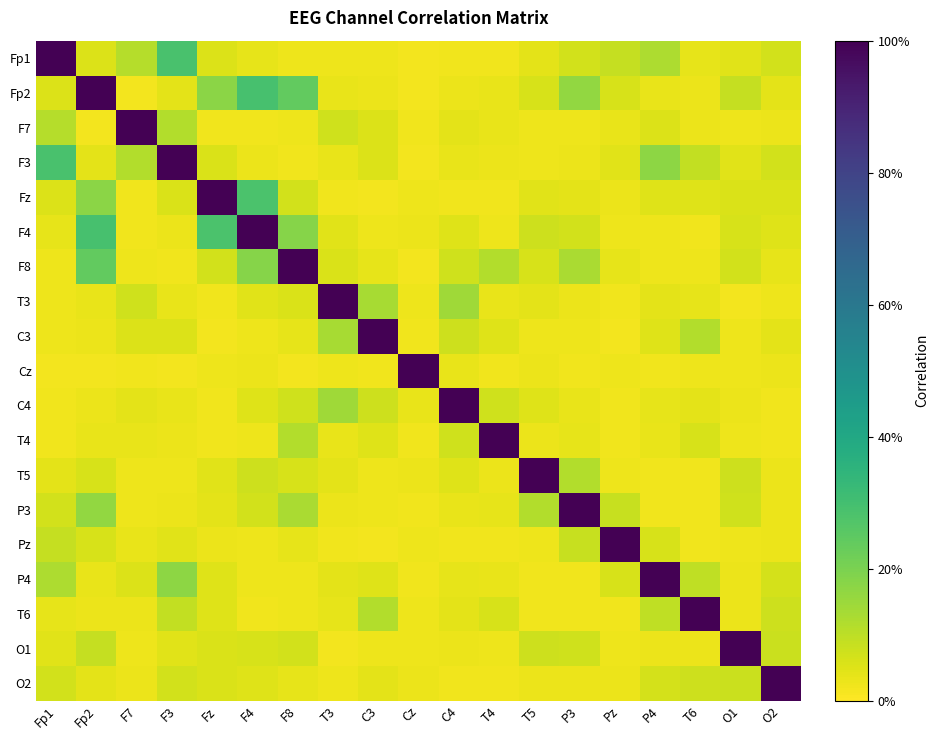

Reading right to left, extract all data points from this chart.

Fp1: O2=0.1	O1=0.0	T6=0.0	P4=0.1	Pz=0.1	P3=0.1	T5=0.0	T4=0.0	C4=0.0	Cz=0.0	C3=0.0	T3=0.0	F8=0.0	F4=0.0	Fz=0.1	F3=0.3	F7=0.1	Fp2=0.1	Fp1=1.0
Fp2: O2=0.0	O1=0.1	T6=0.0	P4=0.0	Pz=0.1	P3=0.2	T5=0.1	T4=0.0	C4=0.0	Cz=0.0	C3=0.0	T3=0.0	F8=0.2	F4=0.3	Fz=0.2	F3=0.0	F7=0.0	Fp2=1.0	Fp1=0.1
F7: O2=0.0	O1=0.0	T6=0.0	P4=0.1	Pz=0.0	P3=0.0	T5=0.0	T4=0.0	C4=0.0	Cz=0.0	C3=0.1	T3=0.1	F8=0.0	F4=0.0	Fz=0.0	F3=0.1	F7=1.0	Fp2=0.0	Fp1=0.1
F3: O2=0.1	O1=0.0	T6=0.1	P4=0.2	Pz=0.0	P3=0.0	T5=0.0	T4=0.0	C4=0.0	Cz=0.0	C3=0.1	T3=0.0	F8=0.0	F4=0.0	Fz=0.1	F3=1.0	F7=0.1	Fp2=0.0	Fp1=0.3
Fz: O2=0.1	O1=0.1	T6=0.1	P4=0.0	Pz=0.0	P3=0.0	T5=0.0	T4=0.0	C4=0.0	Cz=0.0	C3=0.0	T3=0.0	F8=0.1	F4=0.3	Fz=1.0	F3=0.1	F7=0.0	Fp2=0.2	Fp1=0.1
F4: O2=0.0	O1=0.1	T6=0.0	P4=0.0	Pz=0.0	P3=0.1	T5=0.1	T4=0.0	C4=0.0	Cz=0.0	C3=0.0	T3=0.0	F8=0.2	F4=1.0	Fz=0.3	F3=0.0	F7=0.0	Fp2=0.3	Fp1=0.0
F8: O2=0.0	O1=0.1	T6=0.0	P4=0.0	Pz=0.0	P3=0.1	T5=0.1	T4=0.1	C4=0.1	Cz=0.0	C3=0.0	T3=0.1	F8=1.0	F4=0.2	Fz=0.1	F3=0.0	F7=0.0	Fp2=0.2	Fp1=0.0
T3: O2=0.0	O1=0.0	T6=0.0	P4=0.0	Pz=0.0	P3=0.0	T5=0.0	T4=0.0	C4=0.1	Cz=0.0	C3=0.1	T3=1.0	F8=0.1	F4=0.0	Fz=0.0	F3=0.0	F7=0.1	Fp2=0.0	Fp1=0.0
C3: O2=0.0	O1=0.0	T6=0.1	P4=0.0	Pz=0.0	P3=0.0	T5=0.0	T4=0.1	C4=0.1	Cz=0.0	C3=1.0	T3=0.1	F8=0.0	F4=0.0	Fz=0.0	F3=0.1	F7=0.1	Fp2=0.0	Fp1=0.0
Cz: O2=0.0	O1=0.0	T6=0.0	P4=0.0	Pz=0.0	P3=0.0	T5=0.0	T4=0.0	C4=0.0	Cz=1.0	C3=0.0	T3=0.0	F8=0.0	F4=0.0	Fz=0.0	F3=0.0	F7=0.0	Fp2=0.0	Fp1=0.0
C4: O2=0.0	O1=0.0	T6=0.0	P4=0.0	Pz=0.0	P3=0.0	T5=0.0	T4=0.1	C4=1.0	Cz=0.0	C3=0.1	T3=0.1	F8=0.1	F4=0.0	Fz=0.0	F3=0.0	F7=0.0	Fp2=0.0	Fp1=0.0
T4: O2=0.0	O1=0.0	T6=0.1	P4=0.0	Pz=0.0	P3=0.0	T5=0.0	T4=1.0	C4=0.1	Cz=0.0	C3=0.1	T3=0.0	F8=0.1	F4=0.0	Fz=0.0	F3=0.0	F7=0.0	Fp2=0.0	Fp1=0.0
T5: O2=0.0	O1=0.1	T6=0.0	P4=0.0	Pz=0.0	P3=0.1	T5=1.0	T4=0.0	C4=0.0	Cz=0.0	C3=0.0	T3=0.0	F8=0.1	F4=0.1	Fz=0.0	F3=0.0	F7=0.0	Fp2=0.1	Fp1=0.0
P3: O2=0.0	O1=0.1	T6=0.0	P4=0.0	Pz=0.1	P3=1.0	T5=0.1	T4=0.0	C4=0.0	Cz=0.0	C3=0.0	T3=0.0	F8=0.1	F4=0.1	Fz=0.0	F3=0.0	F7=0.0	Fp2=0.2	Fp1=0.1
Pz: O2=0.0	O1=0.0	T6=0.0	P4=0.1	Pz=1.0	P3=0.1	T5=0.0	T4=0.0	C4=0.0	Cz=0.0	C3=0.0	T3=0.0	F8=0.0	F4=0.0	Fz=0.0	F3=0.0	F7=0.0	Fp2=0.1	Fp1=0.1
P4: O2=0.1	O1=0.0	T6=0.1	P4=1.0	Pz=0.1	P3=0.0	T5=0.0	T4=0.0	C4=0.0	Cz=0.0	C3=0.0	T3=0.0	F8=0.0	F4=0.0	Fz=0.0	F3=0.2	F7=0.1	Fp2=0.0	Fp1=0.1
T6: O2=0.1	O1=0.0	T6=1.0	P4=0.1	Pz=0.0	P3=0.0	T5=0.0	T4=0.1	C4=0.0	Cz=0.0	C3=0.1	T3=0.0	F8=0.0	F4=0.0	Fz=0.1	F3=0.1	F7=0.0	Fp2=0.0	Fp1=0.0
O1: O2=0.1	O1=1.0	T6=0.0	P4=0.0	Pz=0.0	P3=0.1	T5=0.1	T4=0.0	C4=0.0	Cz=0.0	C3=0.0	T3=0.0	F8=0.1	F4=0.1	Fz=0.1	F3=0.0	F7=0.0	Fp2=0.1	Fp1=0.0
O2: O2=1.0	O1=0.1	T6=0.1	P4=0.1	Pz=0.0	P3=0.0	T5=0.0	T4=0.0	C4=0.0	Cz=0.0	C3=0.0	T3=0.0	F8=0.0	F4=0.0	Fz=0.1	F3=0.1	F7=0.0	Fp2=0.0	Fp1=0.1